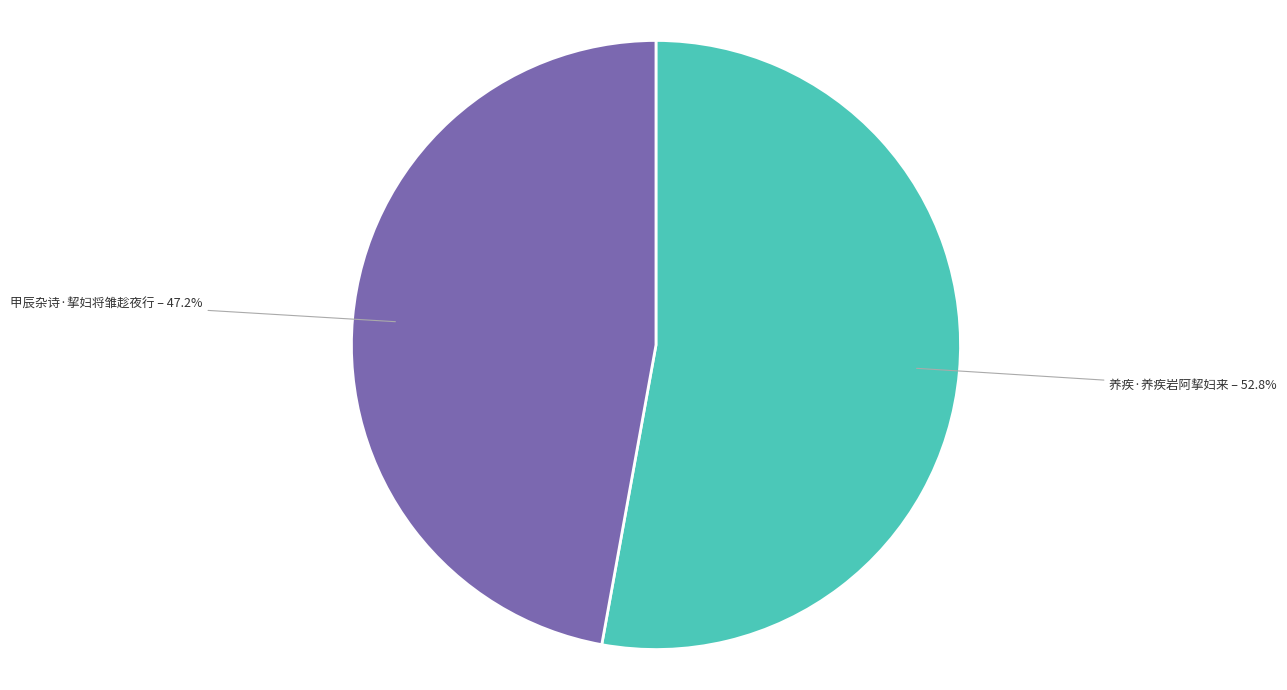

How much of the chart is everything except 甲辰杂诗·挈妇将雏趁夜行?

52.8%